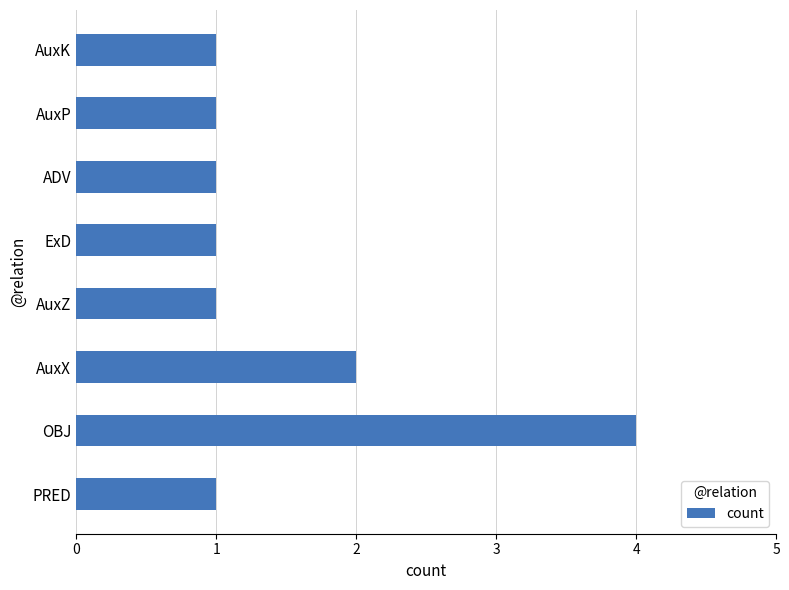

Count the values in the range 1 to 2.

7